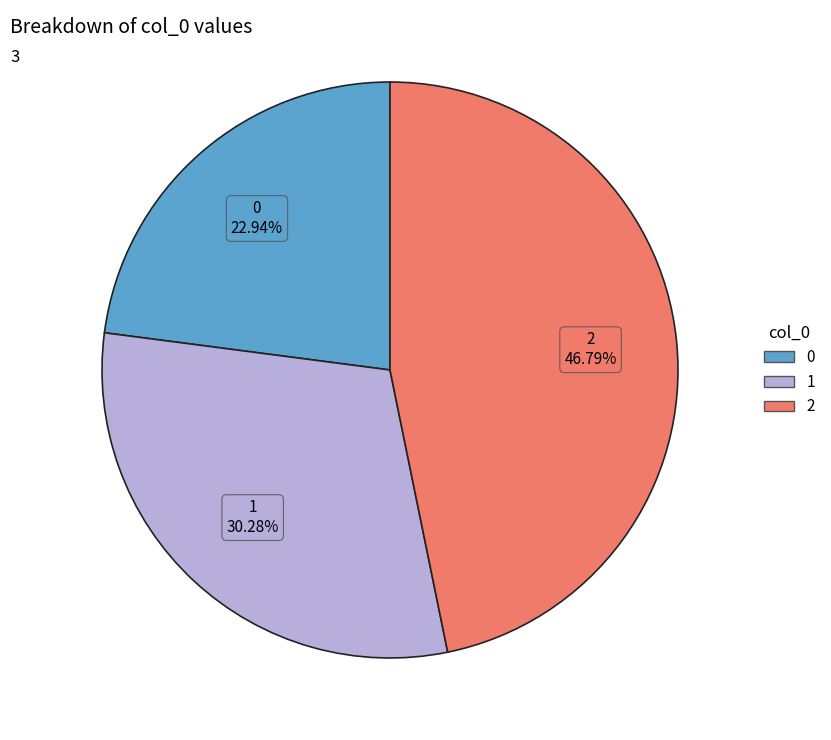

To the nearest percent, what is the combined percentage of 2 and 0?

70%